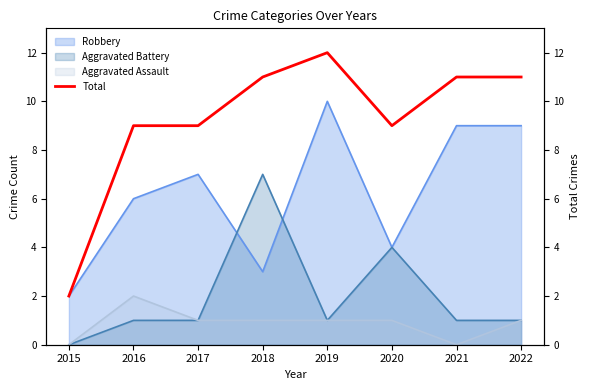

How many points are higher than both their immediate neighbors (excluding endpoints)?

1